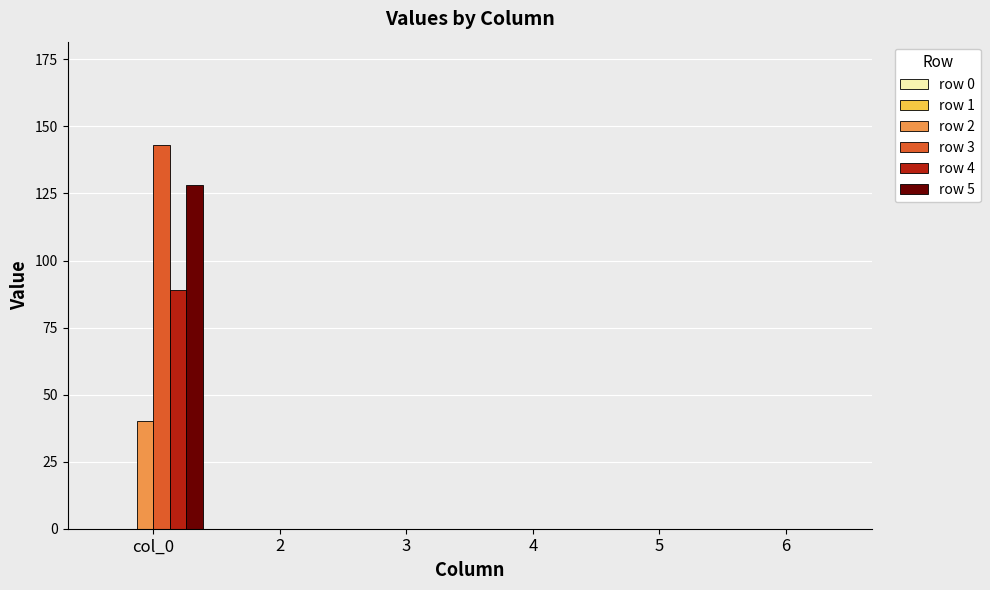

True or false: row 3 has a value of 67 at col_0.

False